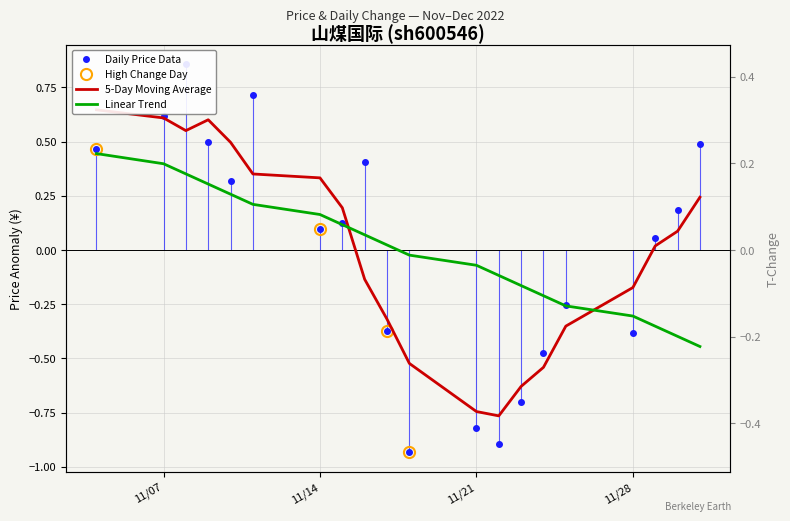

List the series in order of their peak value, highest first.

Daily Price Data, 5-Day Moving Average, Linear Trend